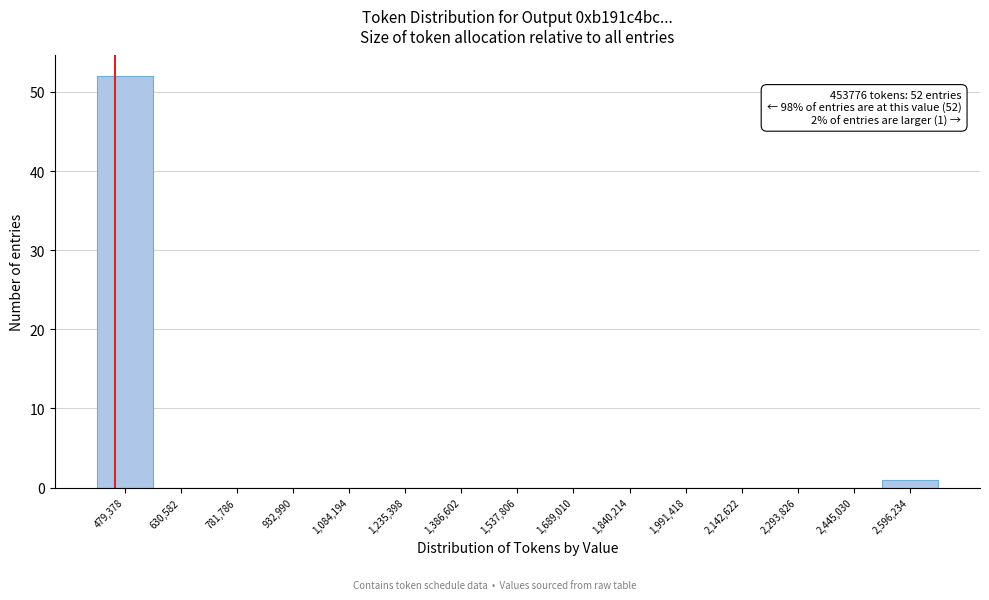

Which range on the x-axis has the tallest bar?

400000 to 560000